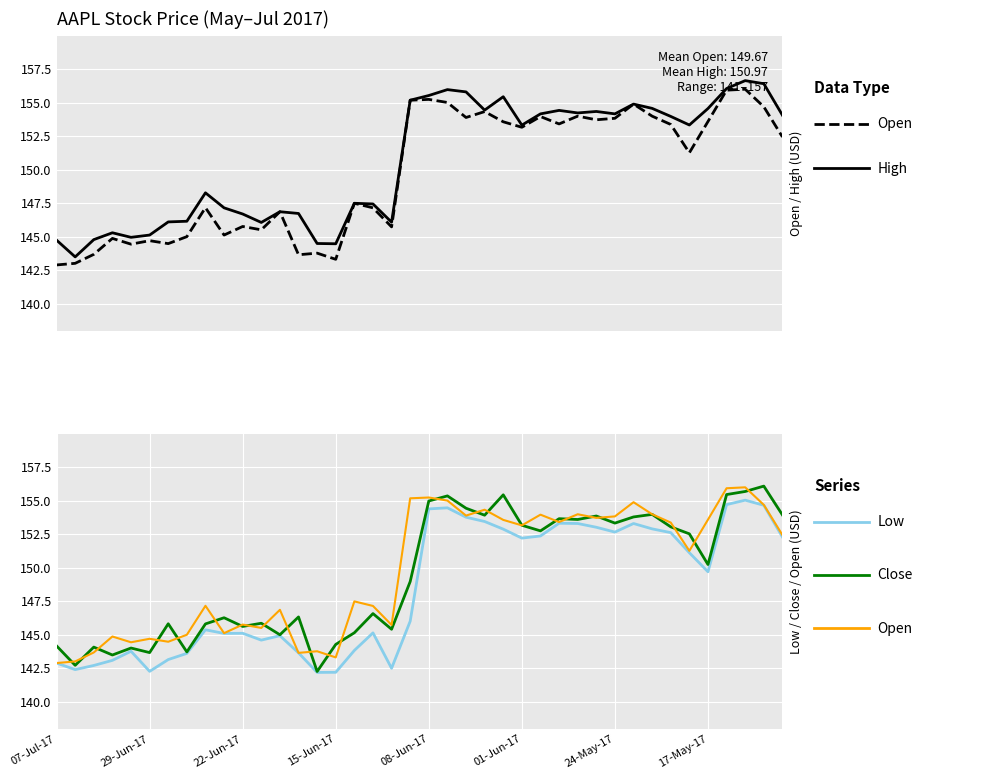

True or false: Close has more than 0 points higher than both neighbors.

True